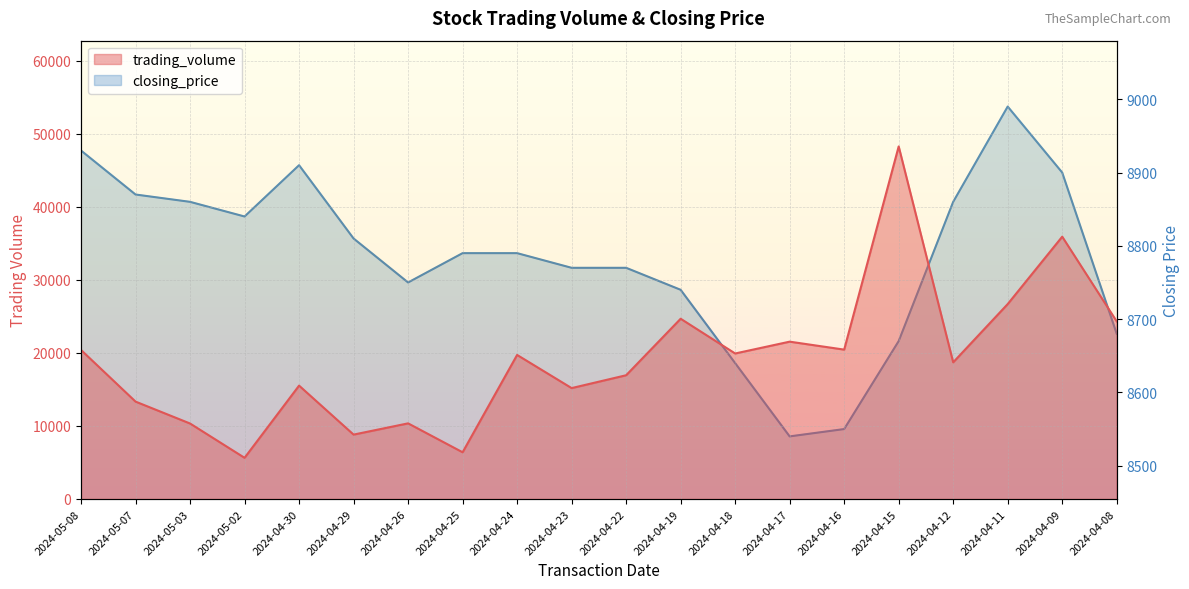

What is the label of the 16th point from the left?

2024-04-15